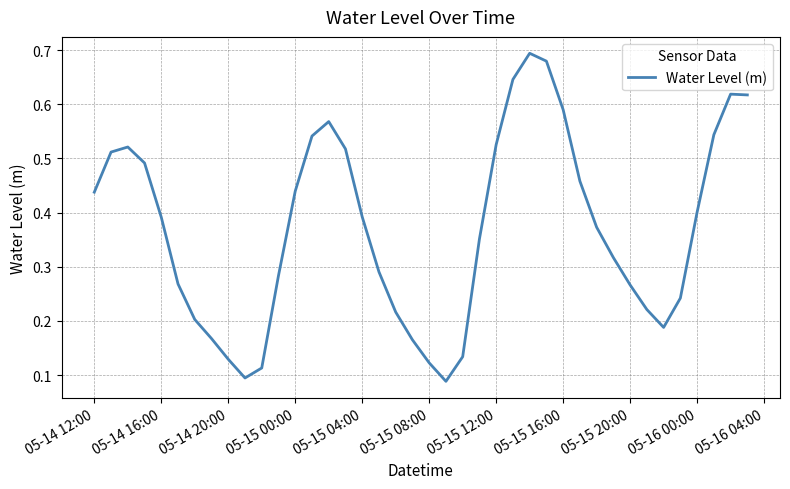

True or false: the data shows 0.2 at 05-15 08:00.

False